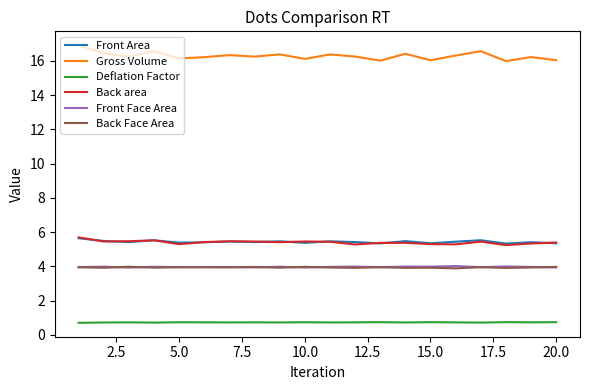

True or false: Gross Volume and Deflation Factor cross at least once.

False